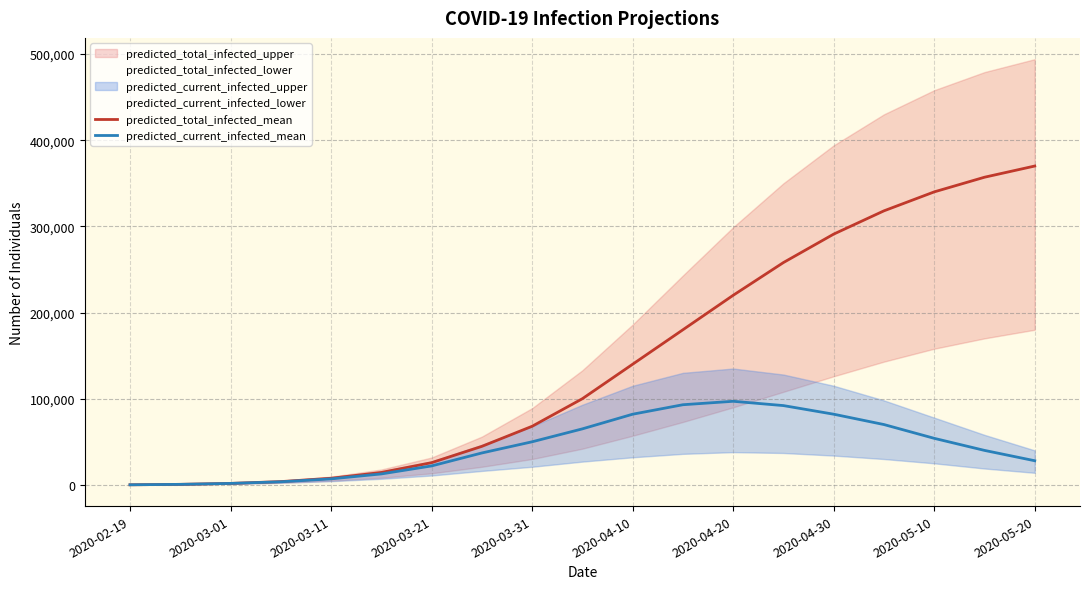

Which series has the widest spread of values?

predicted_total_infected_mean